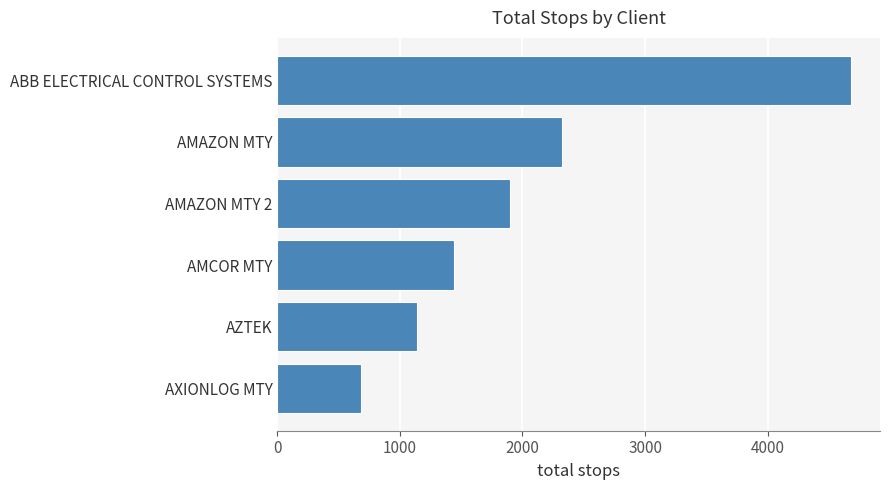

What is the change in value from AXIONLOG MTY to AMCOR MTY?

+762